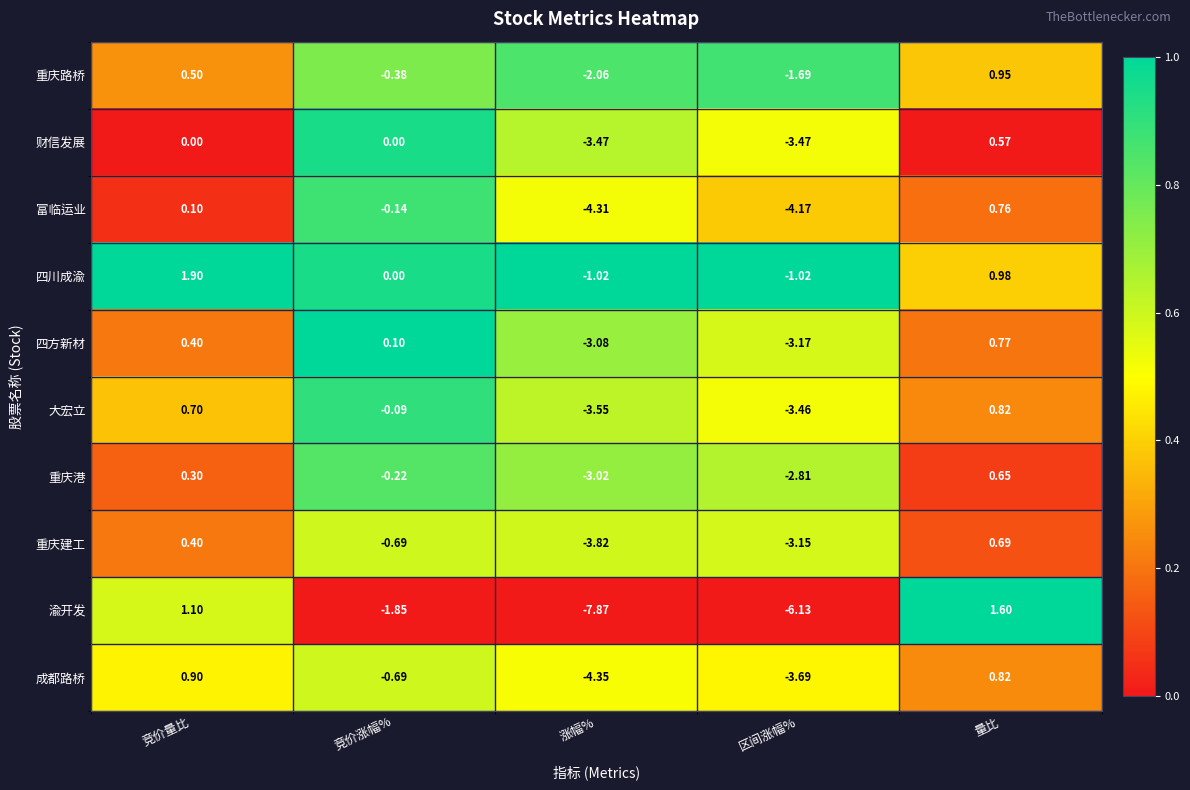

Between 竞价量比 and 量比, which series saw the biggest shift?

四川成渝